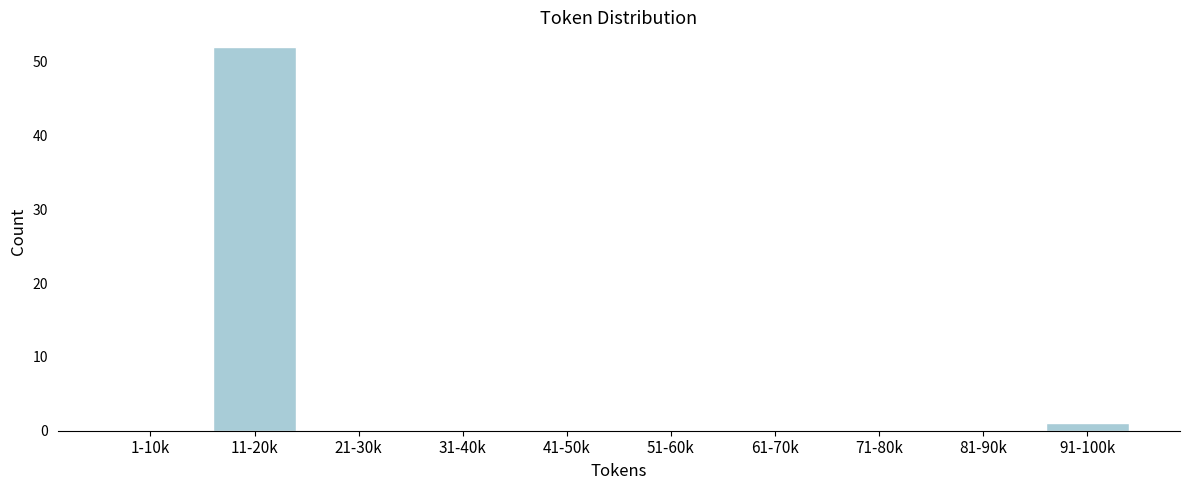

Reading right to left, list all the values displayed in this chart.

91-100k=1	81-90k=0	71-80k=0	61-70k=0	51-60k=0	41-50k=0	31-40k=0	21-30k=0	11-20k=52	1-10k=0